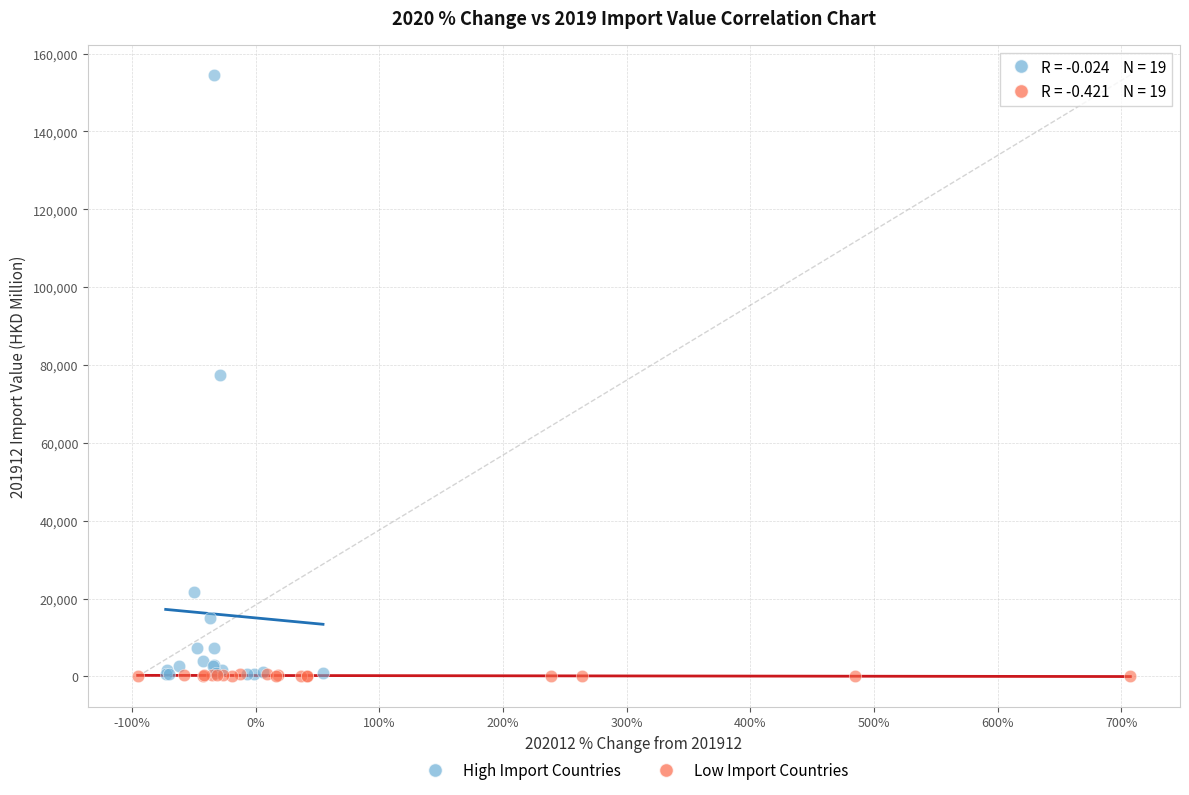

Which series has the largest Y range (max minus min)?

High Import Countries